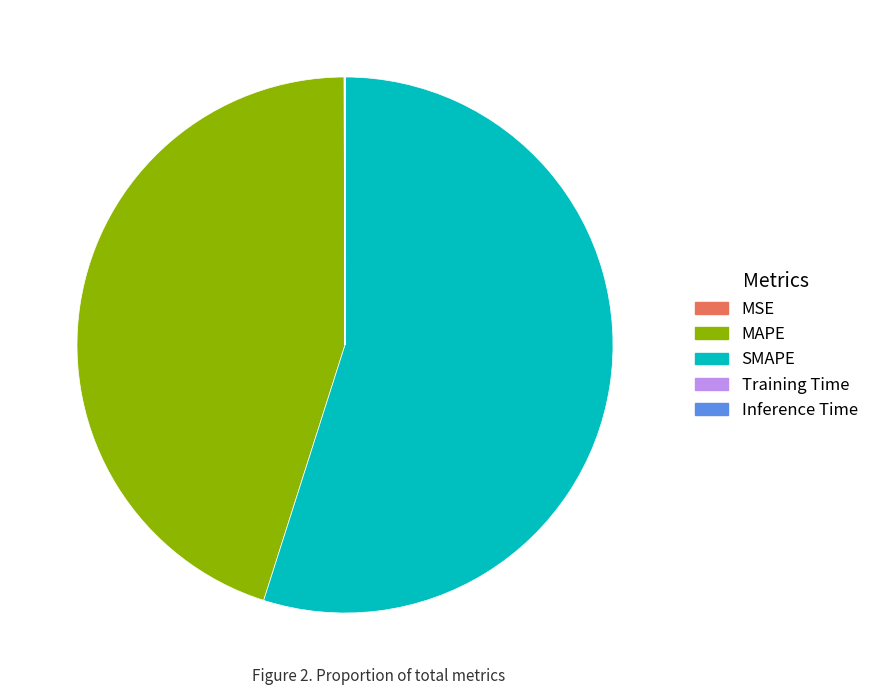

What is the majority slice?

SMAPE